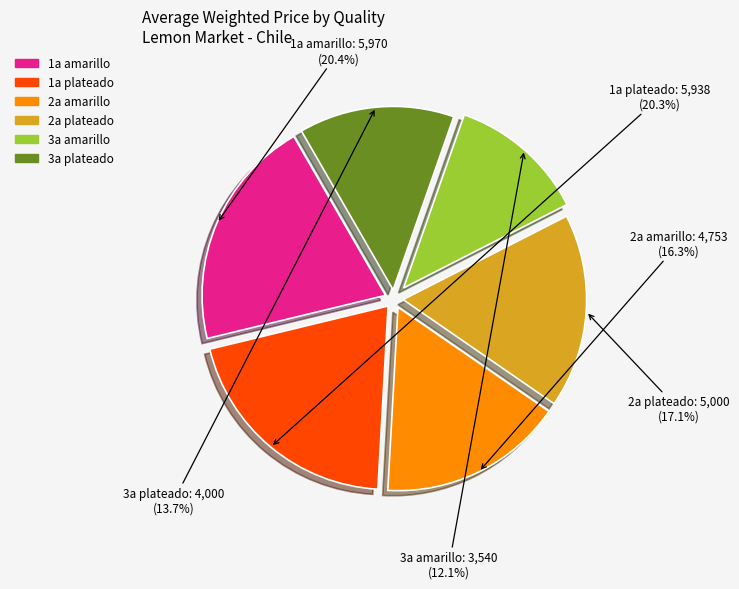

Between 3a amarillo and 1a plateado, which is larger?

1a plateado